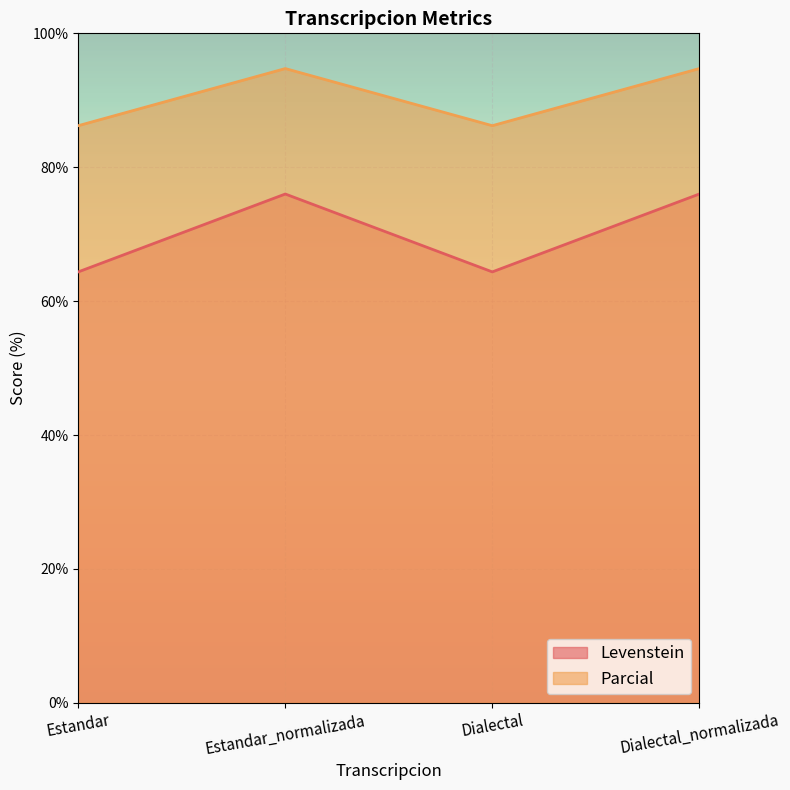

What is the maximum value shown in the chart?

94.7